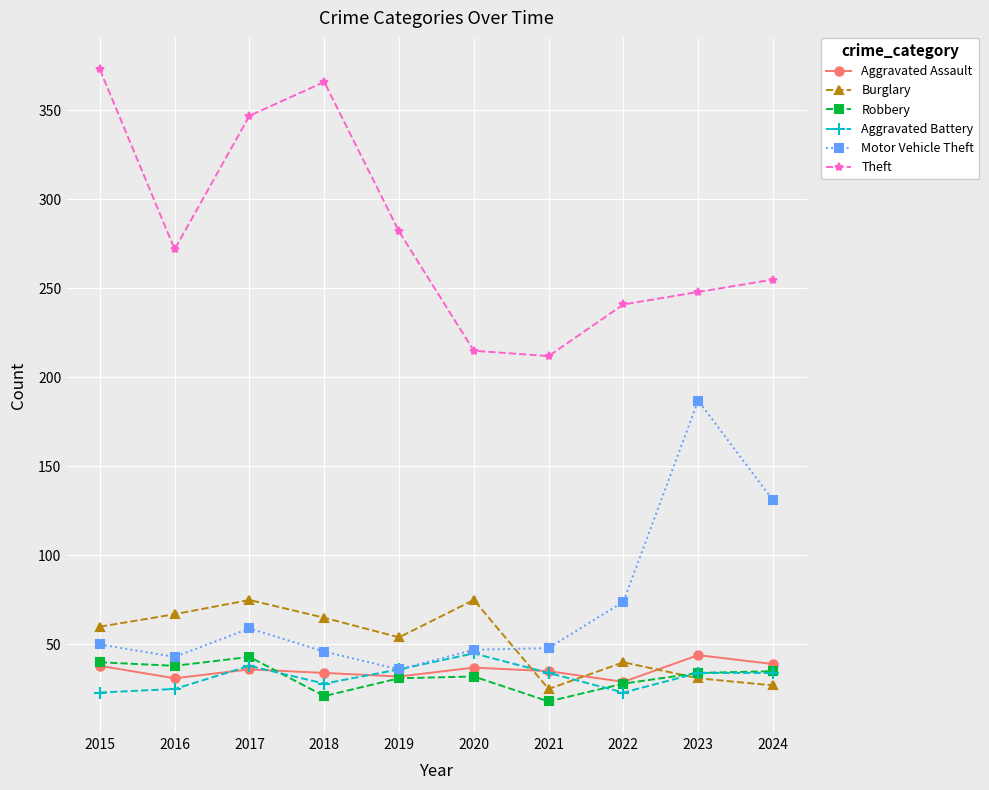

Which series has the largest range (max minus min)?

Theft